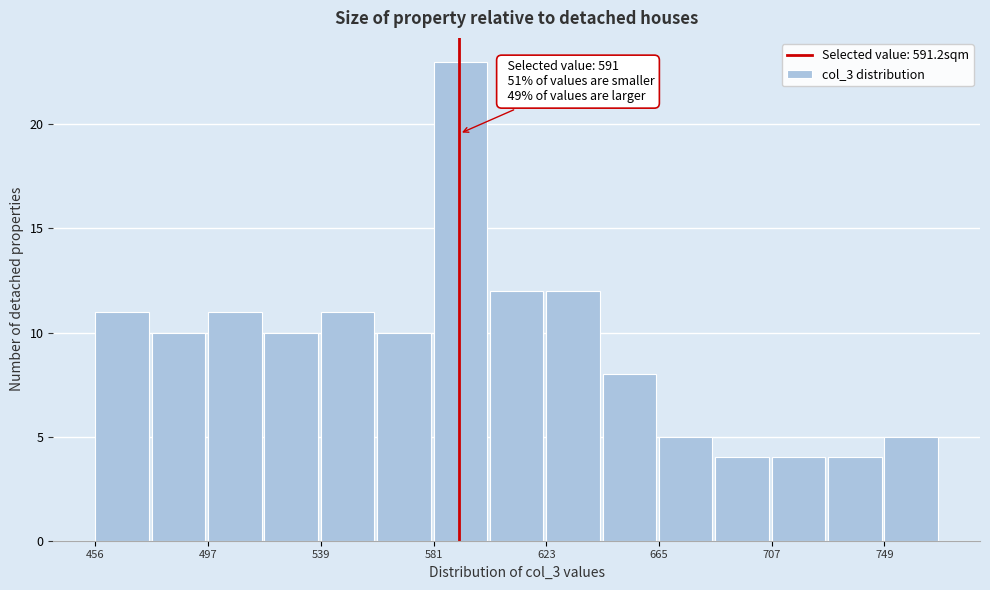

Which range on the x-axis has the tallest bar?

580 to 605